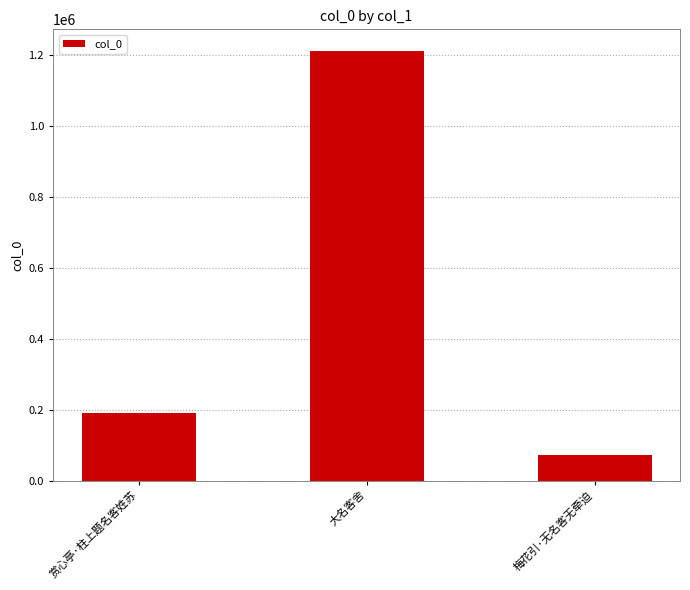

What is the change in value from 赏心亭·柱上题名客姓苏 to 梅花引·无名客无牵迫?

-119070